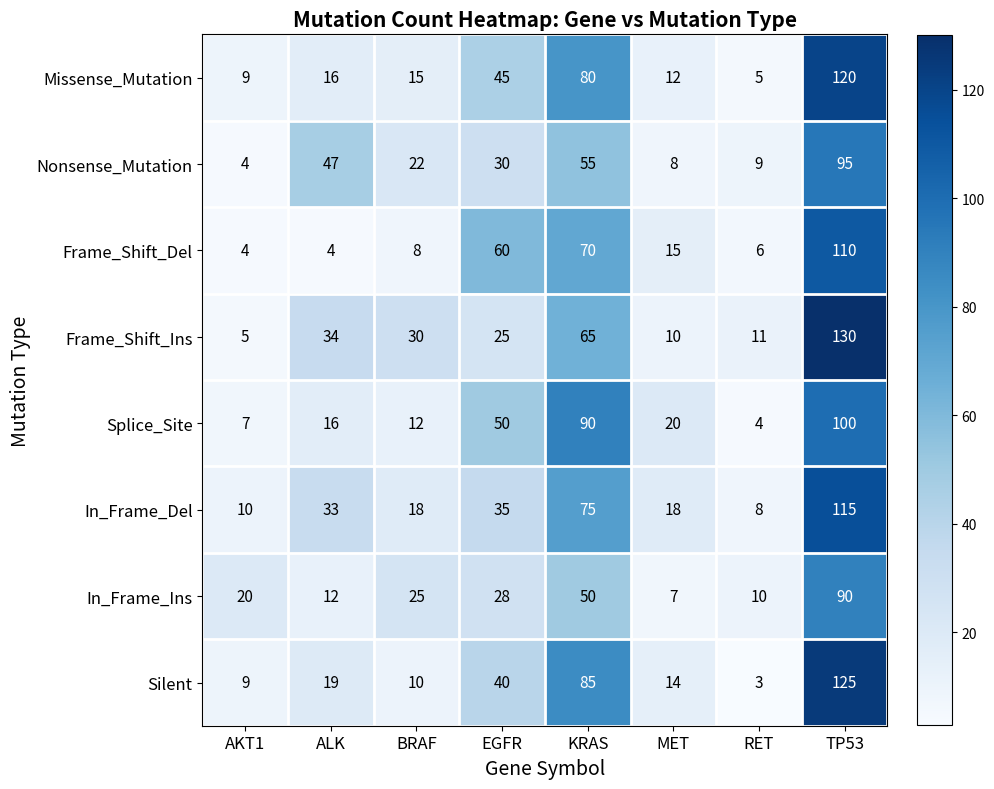

True or false: Frame_Shift_Ins has a value of 7 at BRAF.

False